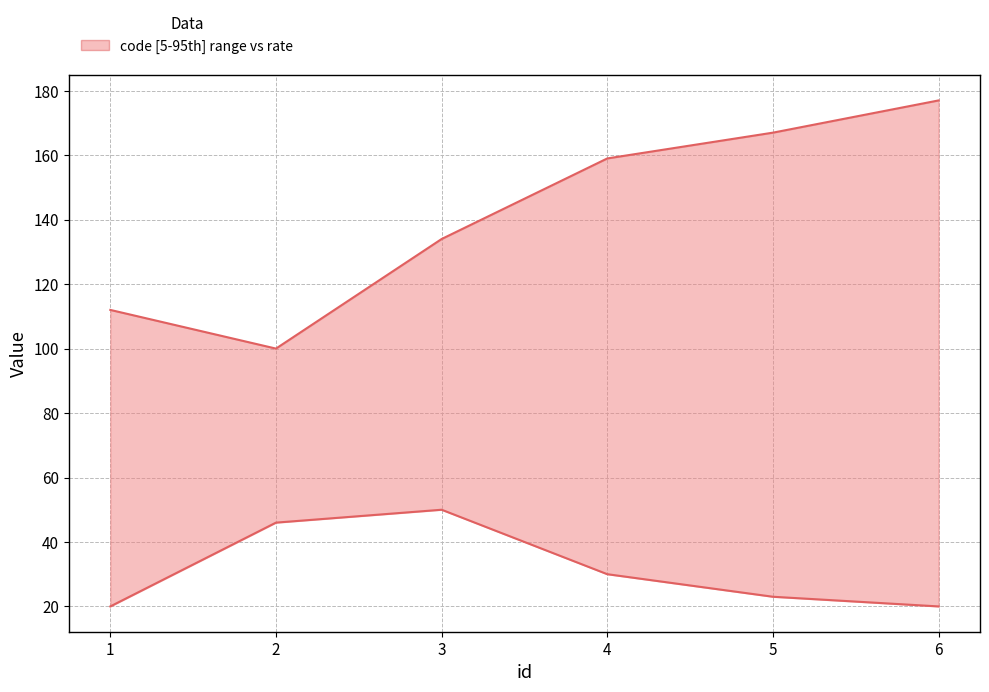

How many distinct data groups are displayed?

2